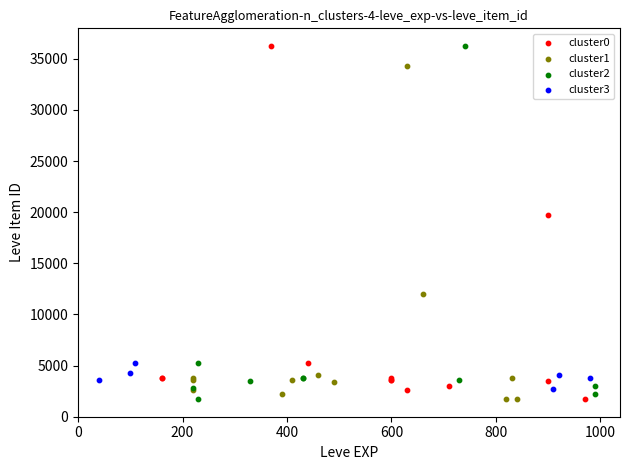

What are all the series names shown in the legend?

cluster0, cluster1, cluster2, cluster3